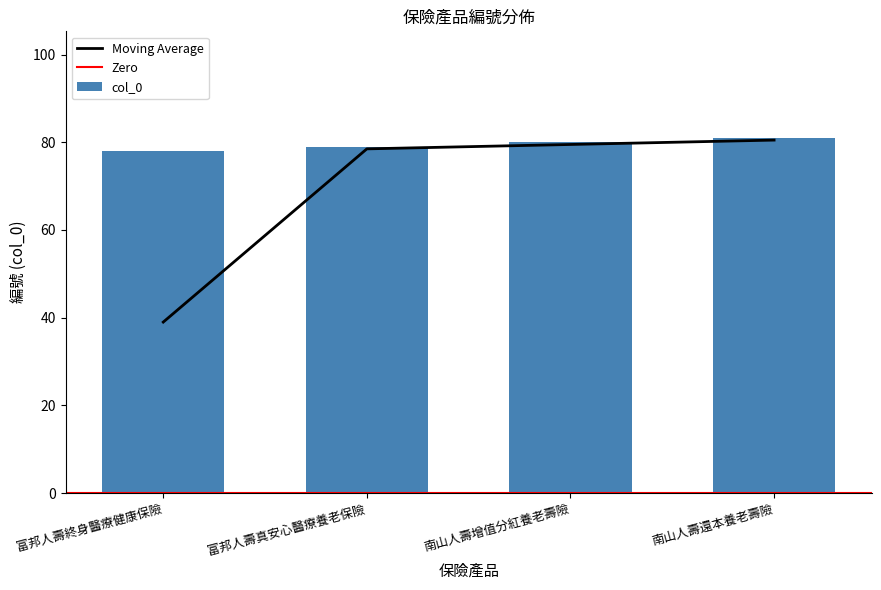

List the labels in order of value, smallest first.

富邦人壽終身醫療健康保險, 富邦人壽真安心醫療養老保險, 南山人壽增值分紅養老壽險, 南山人壽還本養老壽險